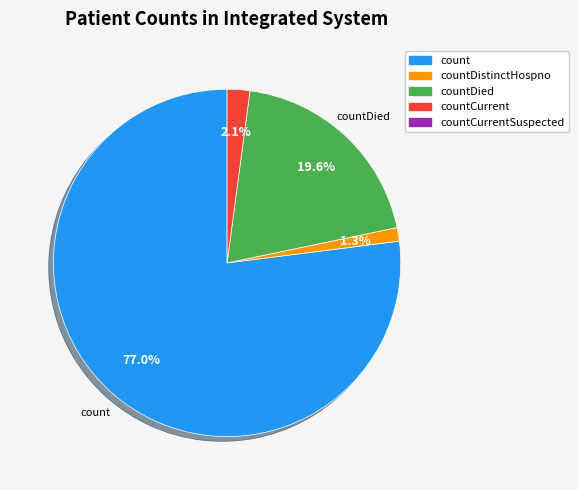

Does any single category account for the majority?

Yes